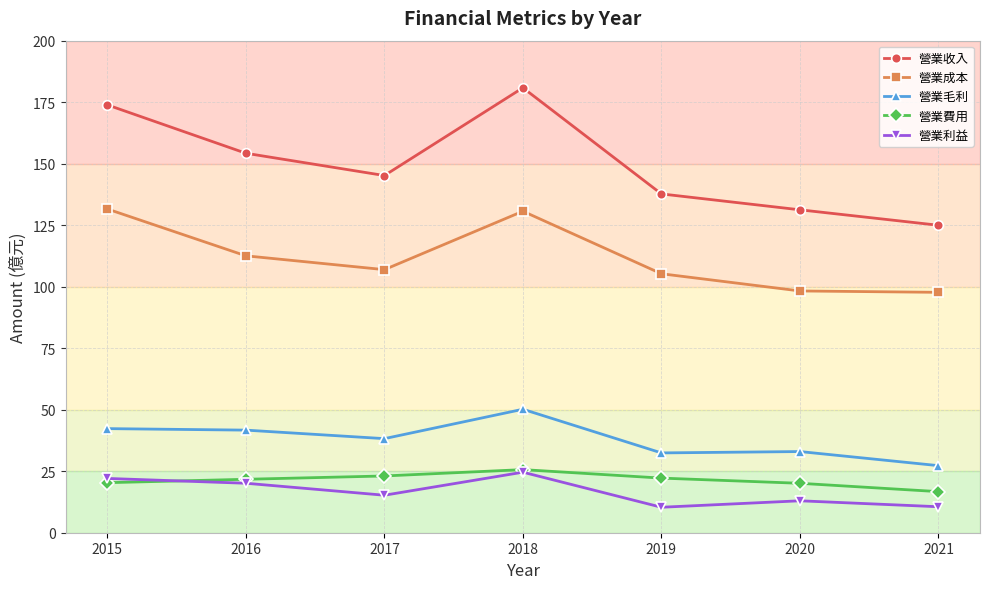

True or false: 營業費用 and 營業收入 intersect in this chart.

False